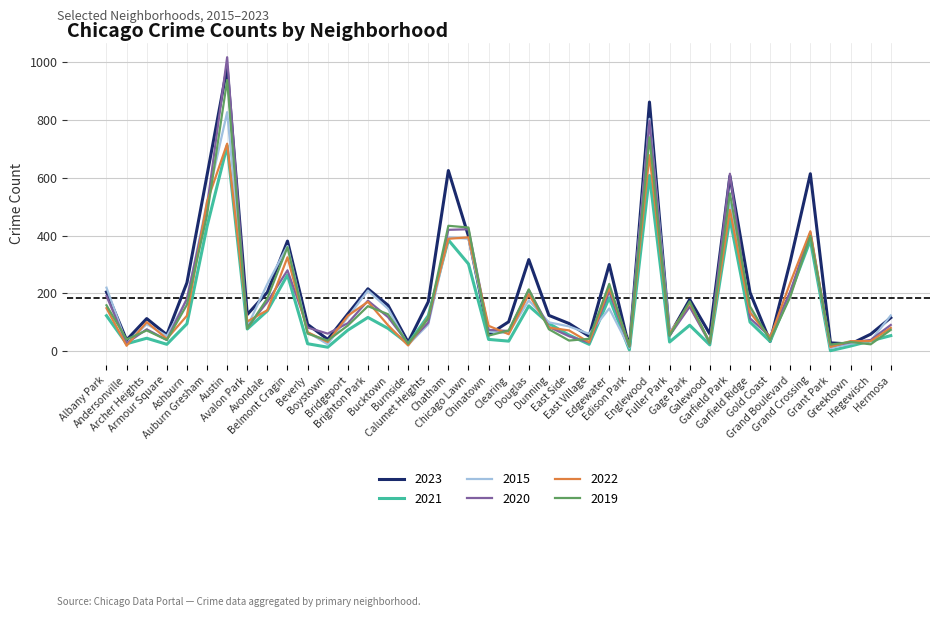

In 2020, how many points are higher than both neighbors (excluding endpoints)?

11